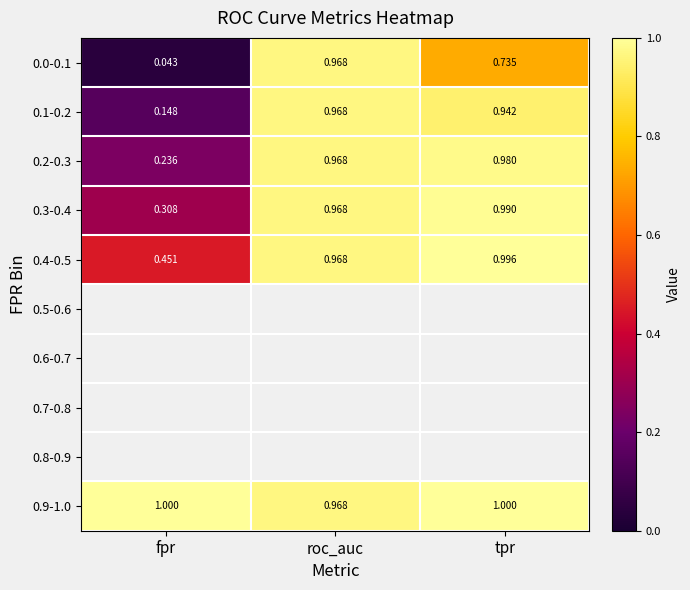

Which label corresponds to the smallest value in the chart?

fpr